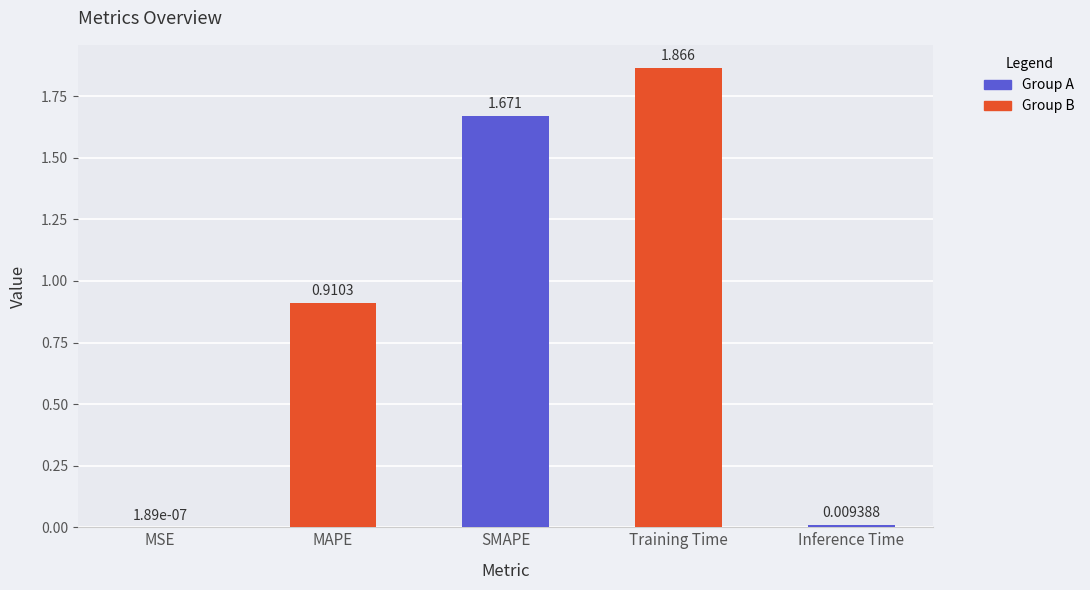

What is the change in value from MAPE to Training Time?

+1.0